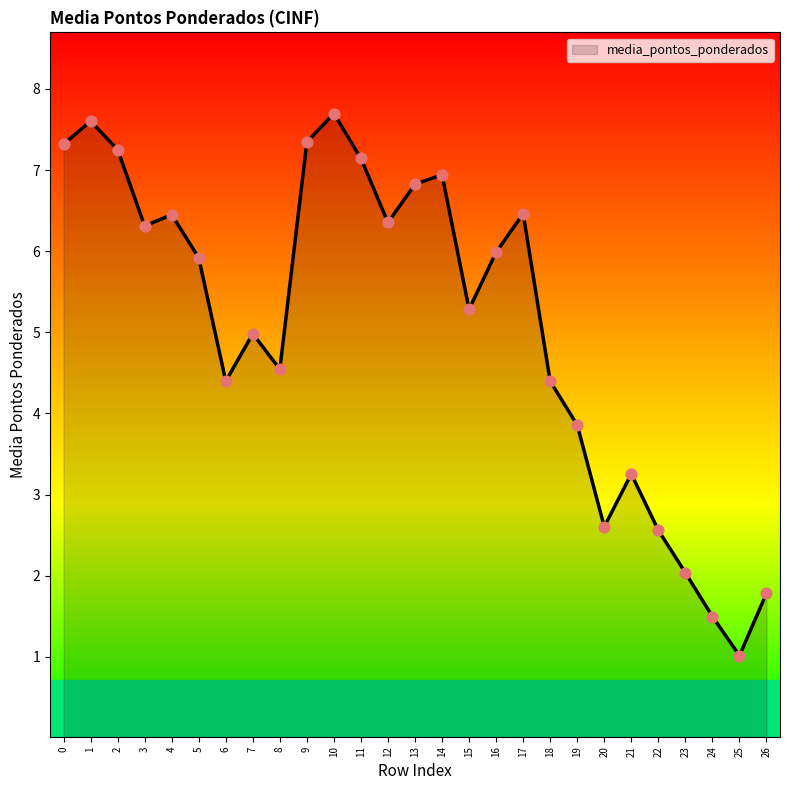

What is the ratio of the value at 17 to the value at 14?

0.9